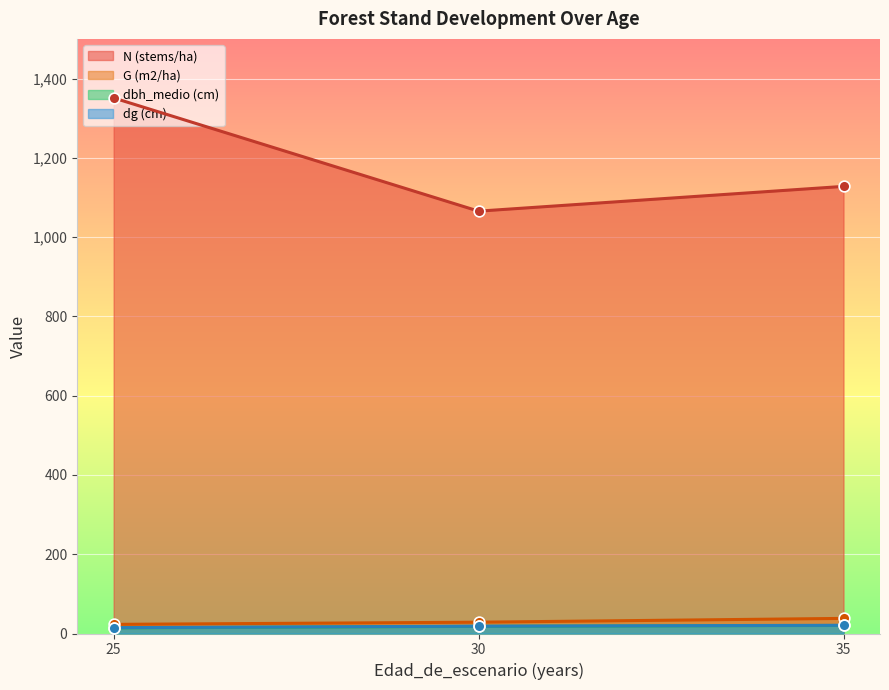

Which series reaches the maximum Y coordinate?

N (stems/ha)